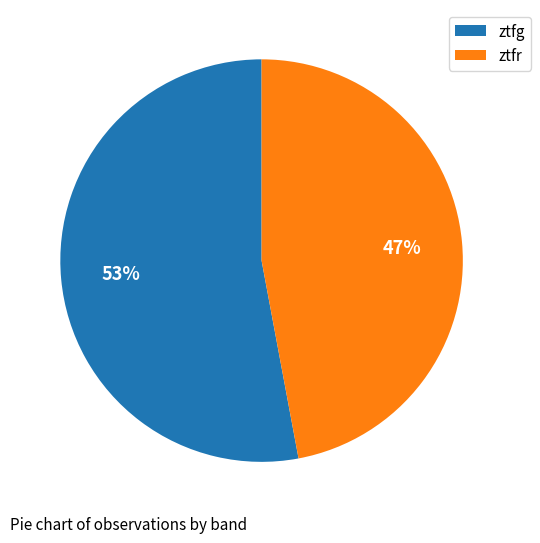

To the nearest percent, what is the combined percentage of ztfr and ztfg?

100%